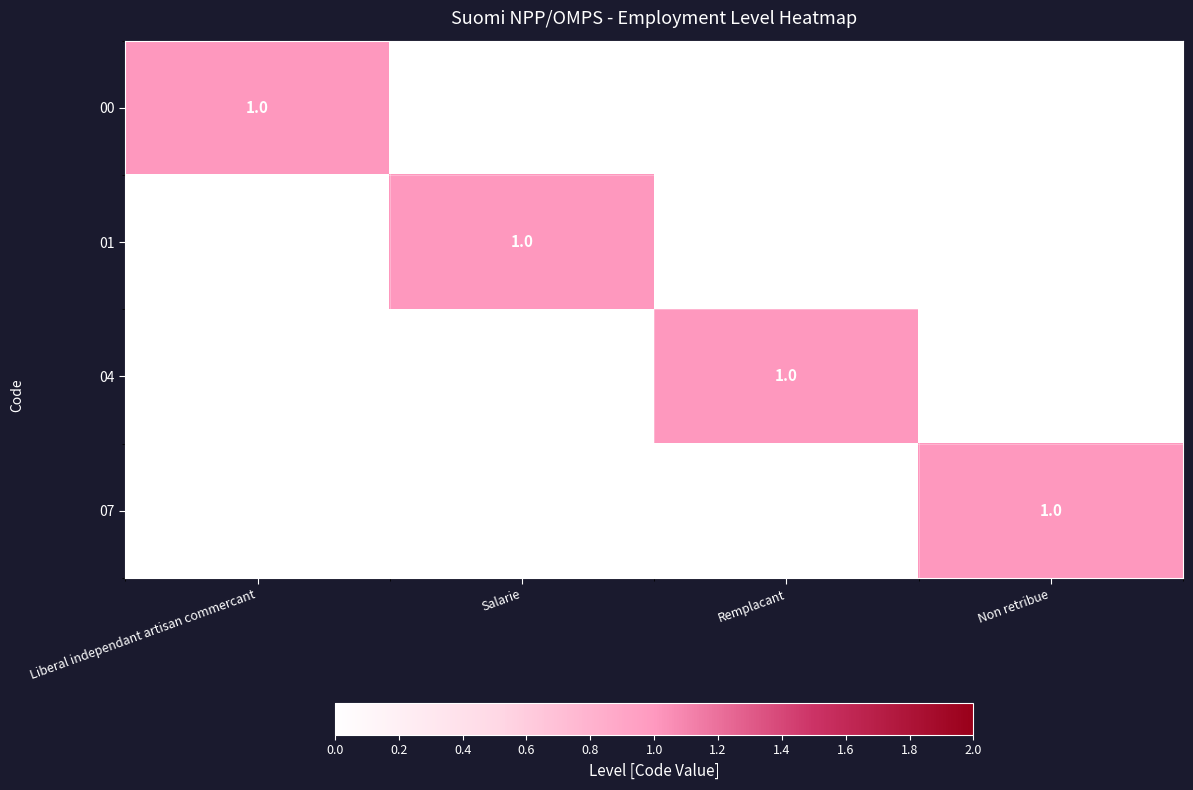

The value of 07 at Non retribue is 1. True or false?

True